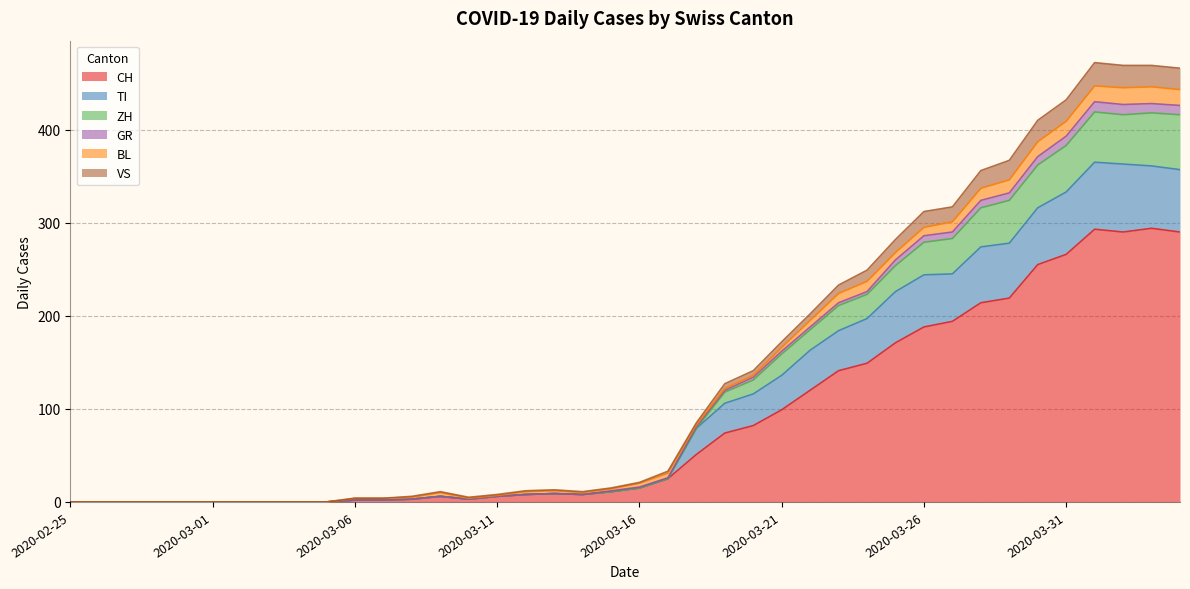

List the labels in order of ZH value, smallest first.

2020-02-25, 2020-02-26, 2020-02-27, 2020-02-28, 2020-02-29, 2020-03-01, 2020-03-02, 2020-03-03, 2020-03-04, 2020-03-05, 2020-03-06, 2020-03-07, 2020-03-10, 2020-03-08, 2020-03-11, 2020-03-09, 2020-03-14, 2020-03-12, 2020-03-13, 2020-03-15, 2020-03-16, 2020-03-17, 2020-03-18, 2020-03-19, 2020-03-20, 2020-03-21, 2020-03-22, 2020-03-23, 2020-03-24, 2020-03-25, 2020-03-26, 2020-03-27, 2020-03-28, 2020-03-29, 2020-03-30, 2020-03-31, 2020-04-04, 2020-04-02, 2020-04-03, 2020-04-01